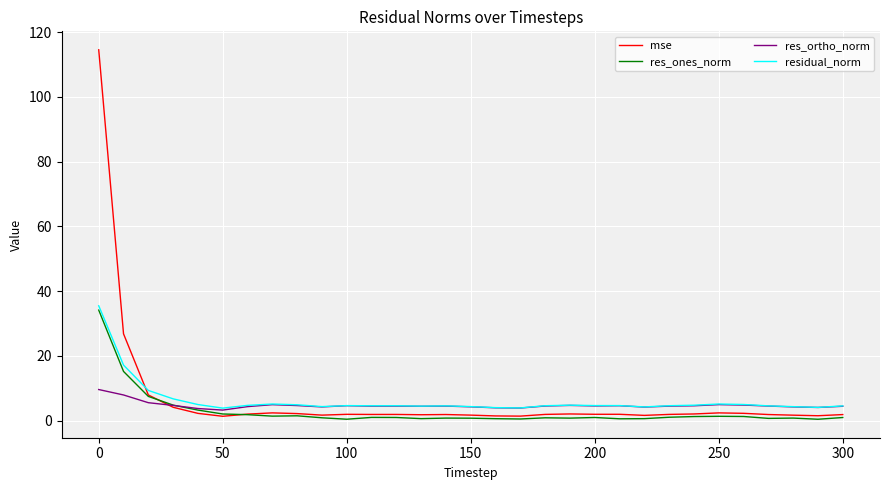

Which series has the widest spread of values?

mse